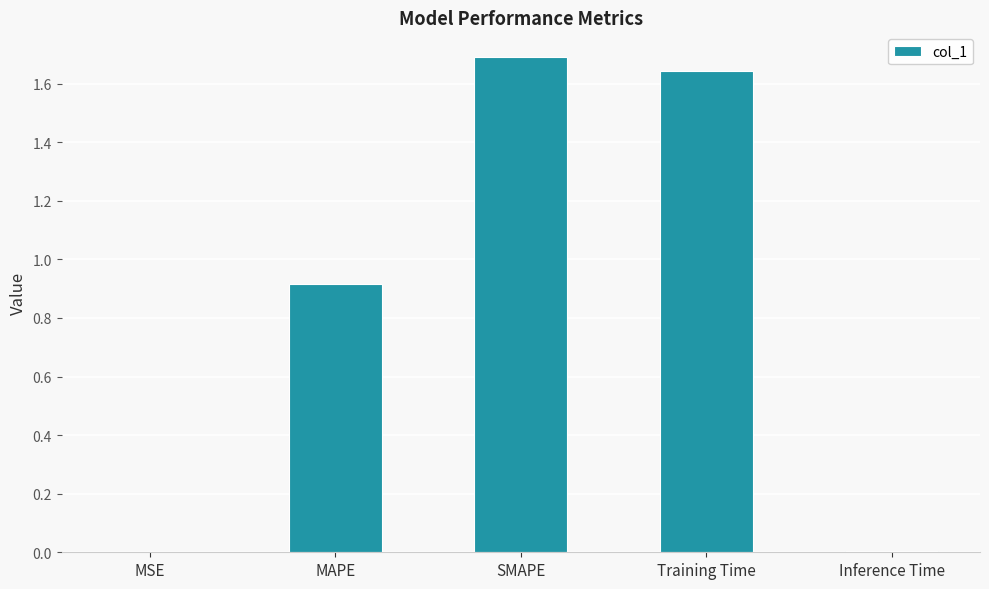

What is the sum of all values?

4.3